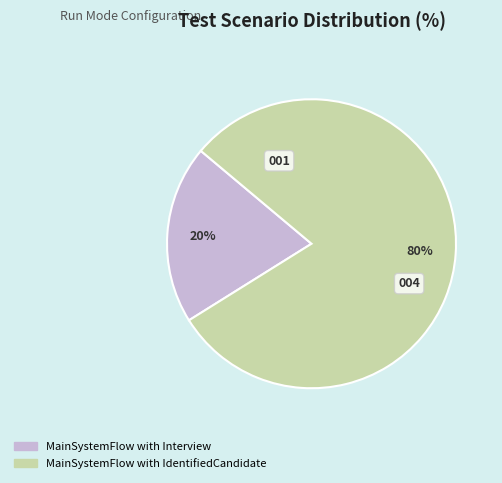

How many slices are in this pie chart?

2